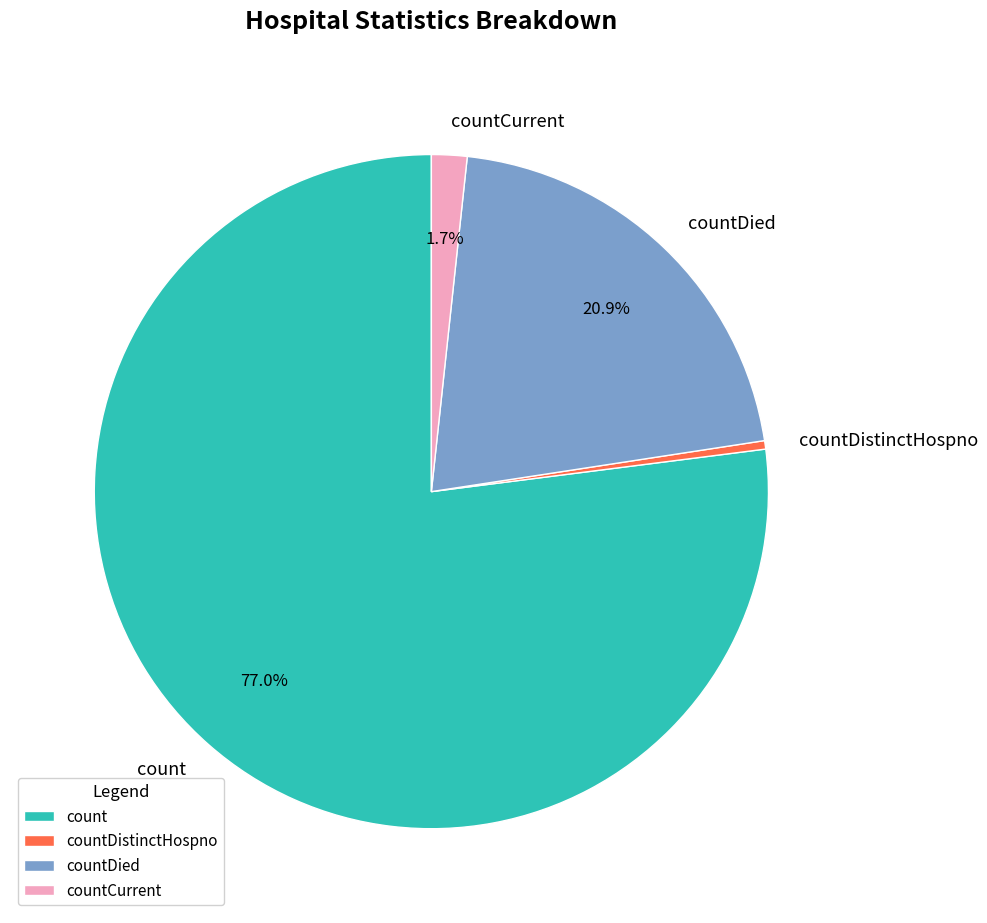

The countDied slice represents 21% of the pie. True or false?

True